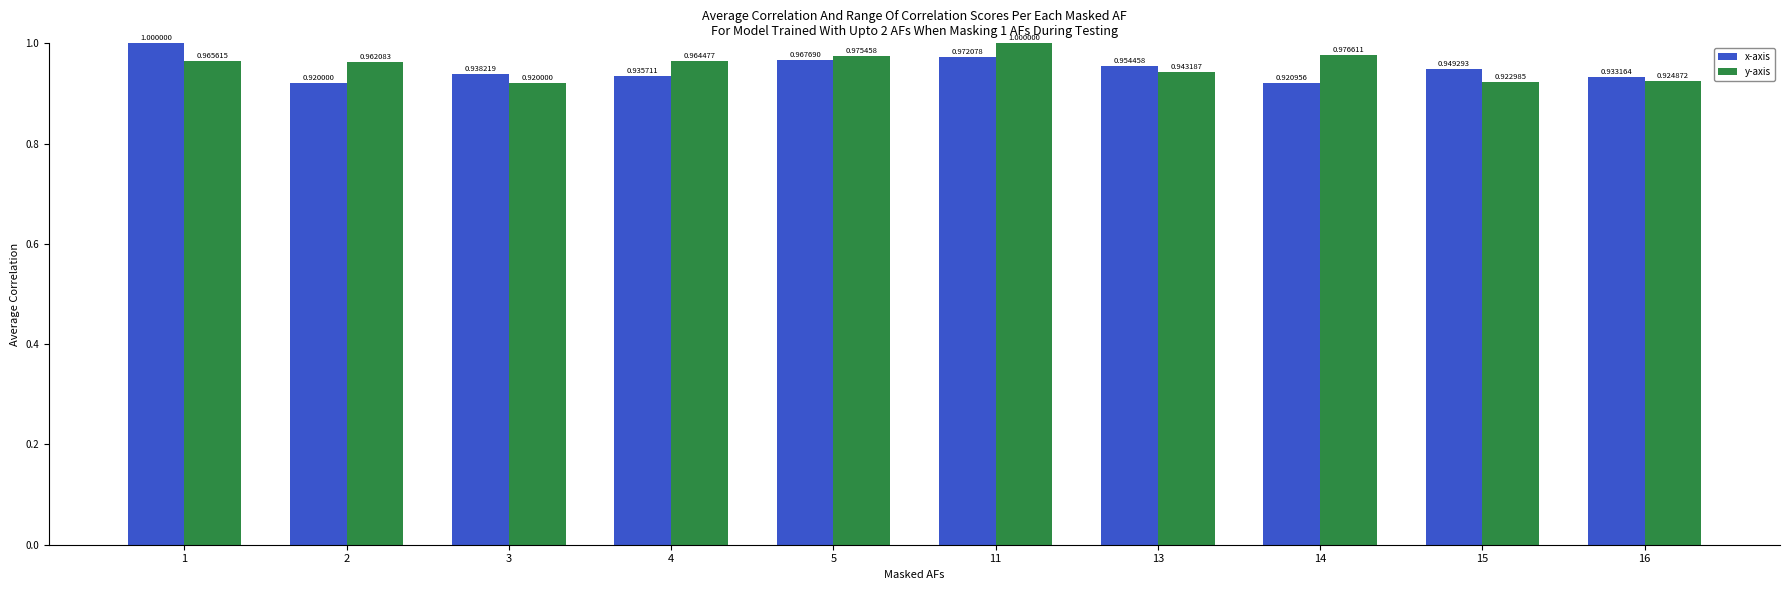

Count the x-axis values in the range 0 to 1.

10